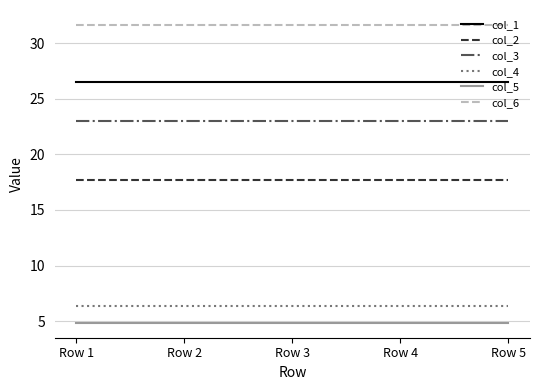

What is the difference between the highest and lowest values at Row 3?

26.8